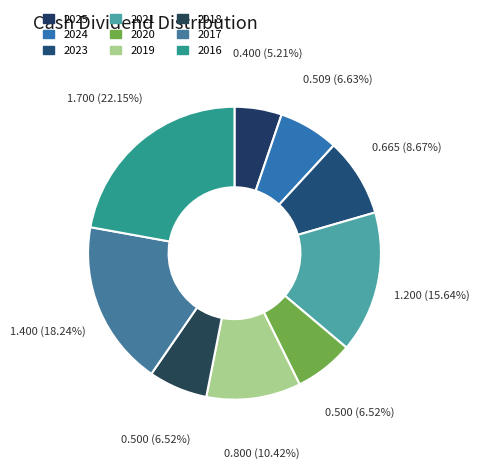

Does any single category account for the majority?

No